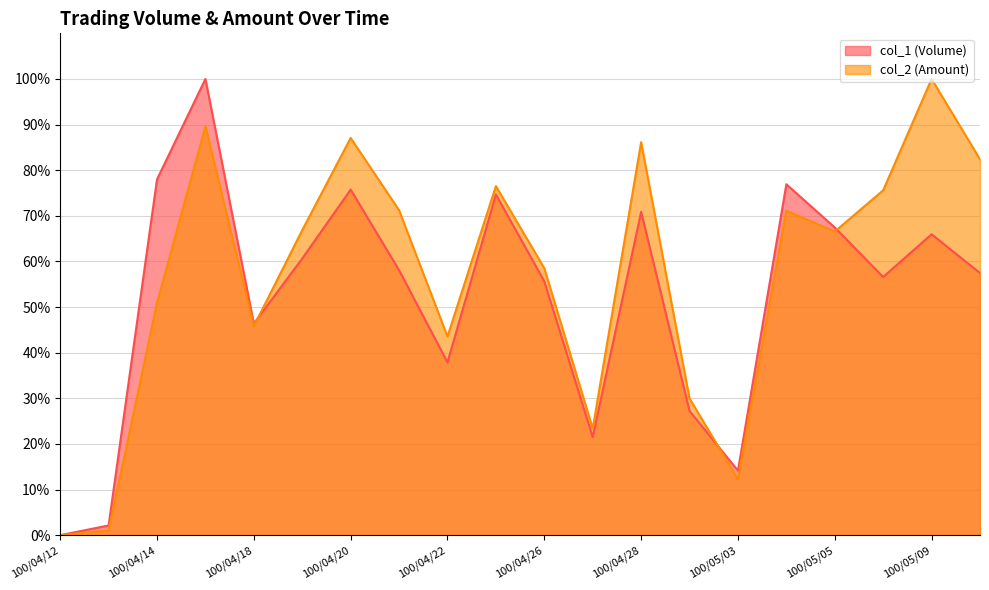

What is the difference between the col_2 (Amount) values at 100/04/18 and 100/05/05?

0.2